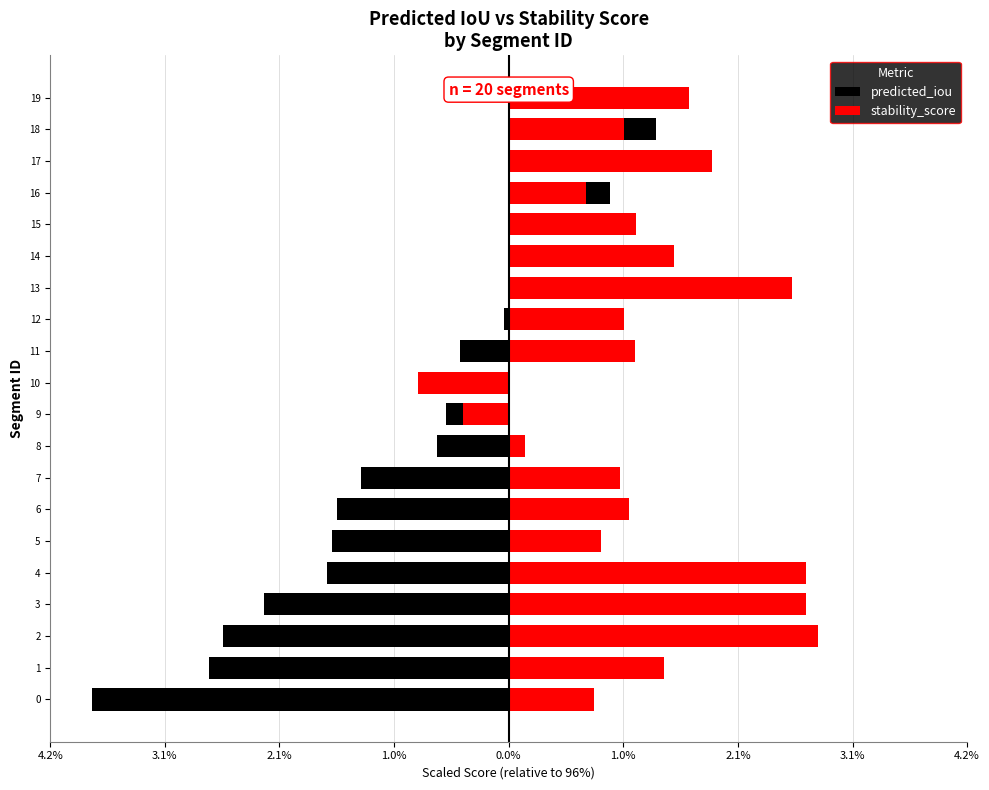

Reading right to left, what are all the values shown in this chart?

predicted_iou: 1.4	1.3	1.0	0.9	0.5	0.5	0.4	-0.0	-0.4	-0.4	-0.6	-0.7	-1.3	-1.6	-1.6	-1.6	-2.2	-2.6	-2.7	-3.8
stability_score: 1.6	1.0	1.8	0.7	1.2	1.5	2.6	1.0	1.1	-0.8	-0.4	0.1	1.0	1.1	0.8	2.7	2.7	2.8	1.4	0.8